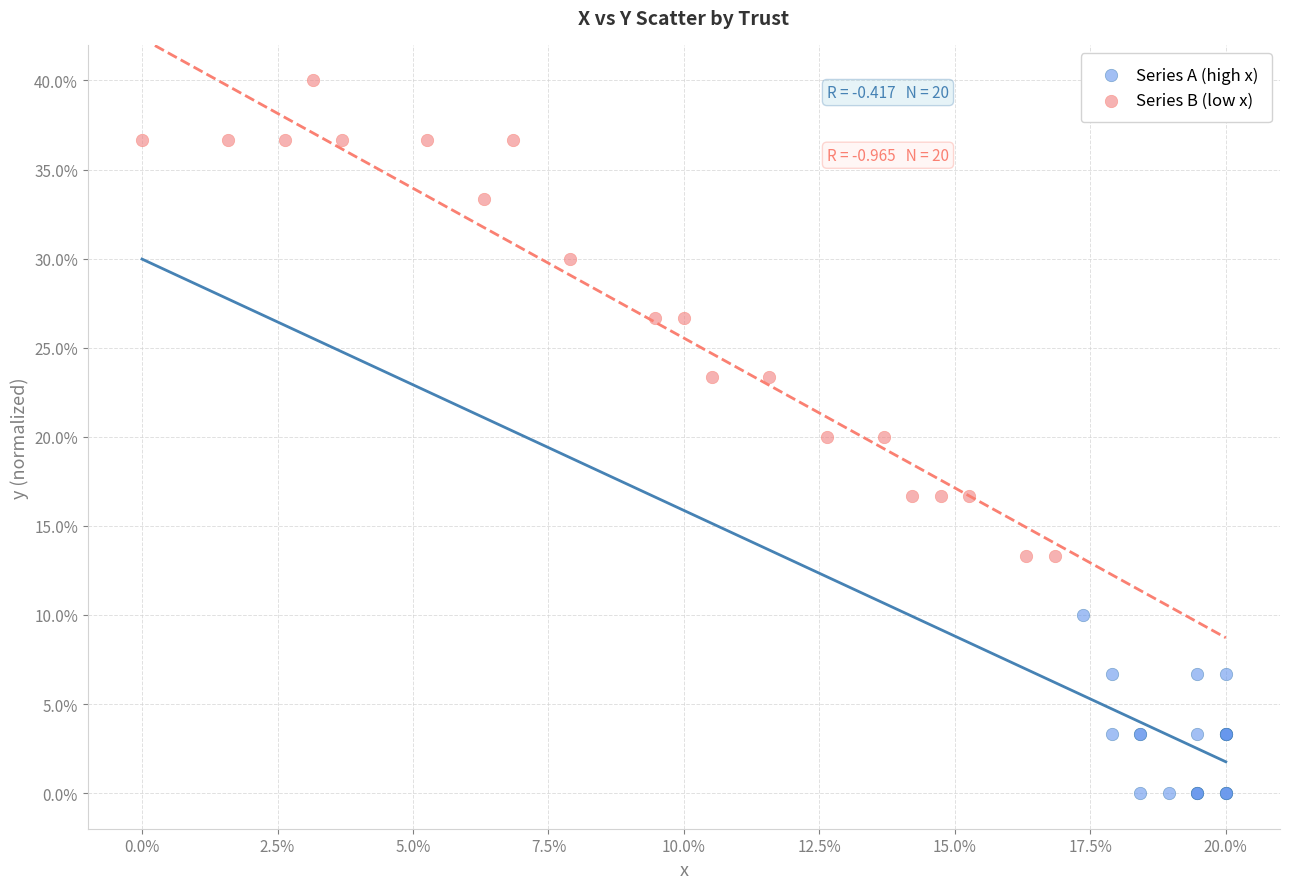

What are all the series names shown in the legend?

Series A (high x), Series B (low x)